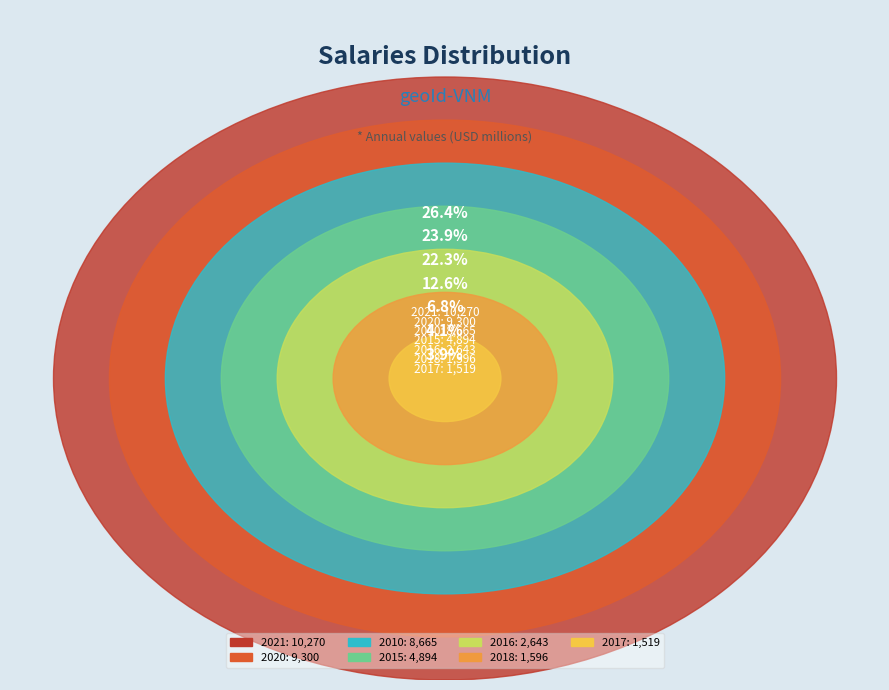

What is the ratio of the value at 2018 to the value at 2016?

0.6